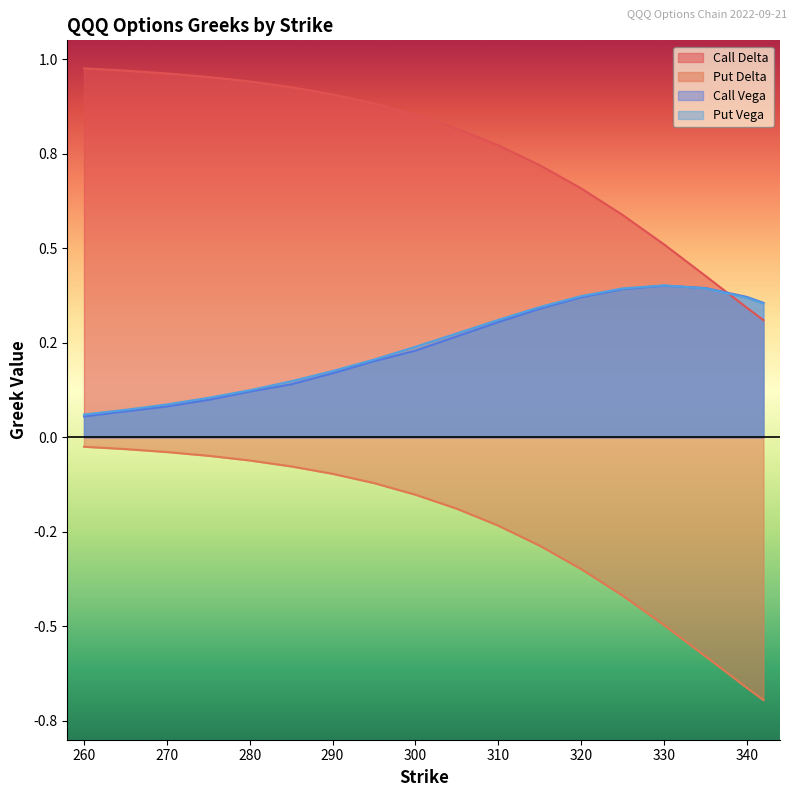

Reading left to right, transcribe all the data shown in this chart.

Call Delta: 260=1.0	265=1.0	270=1.0	275=1.0	280=0.9	285=0.9	290=0.9	295=0.9	300=0.9	305=0.8	310=0.8	315=0.7	320=0.7	325=0.6	330=0.5	335=0.4	340=0.3	342=0.3
Put Delta: 260=-0.0	265=-0.0	270=-0.0	275=-0.0	280=-0.1	285=-0.1	290=-0.1	295=-0.1	300=-0.2	305=-0.2	310=-0.2	315=-0.3	320=-0.3	325=-0.4	330=-0.5	335=-0.6	340=-0.7	342=-0.7
Call Vega: 260=0.1	265=0.1	270=0.1	275=0.1	280=0.1	285=0.1	290=0.2	295=0.2	300=0.2	305=0.3	310=0.3	315=0.3	320=0.4	325=0.4	330=0.4	335=0.4	340=0.4	342=0.4
Put Vega: 260=0.1	265=0.1	270=0.1	275=0.1	280=0.1	285=0.1	290=0.2	295=0.2	300=0.2	305=0.3	310=0.3	315=0.3	320=0.4	325=0.4	330=0.4	335=0.4	340=0.4	342=0.4